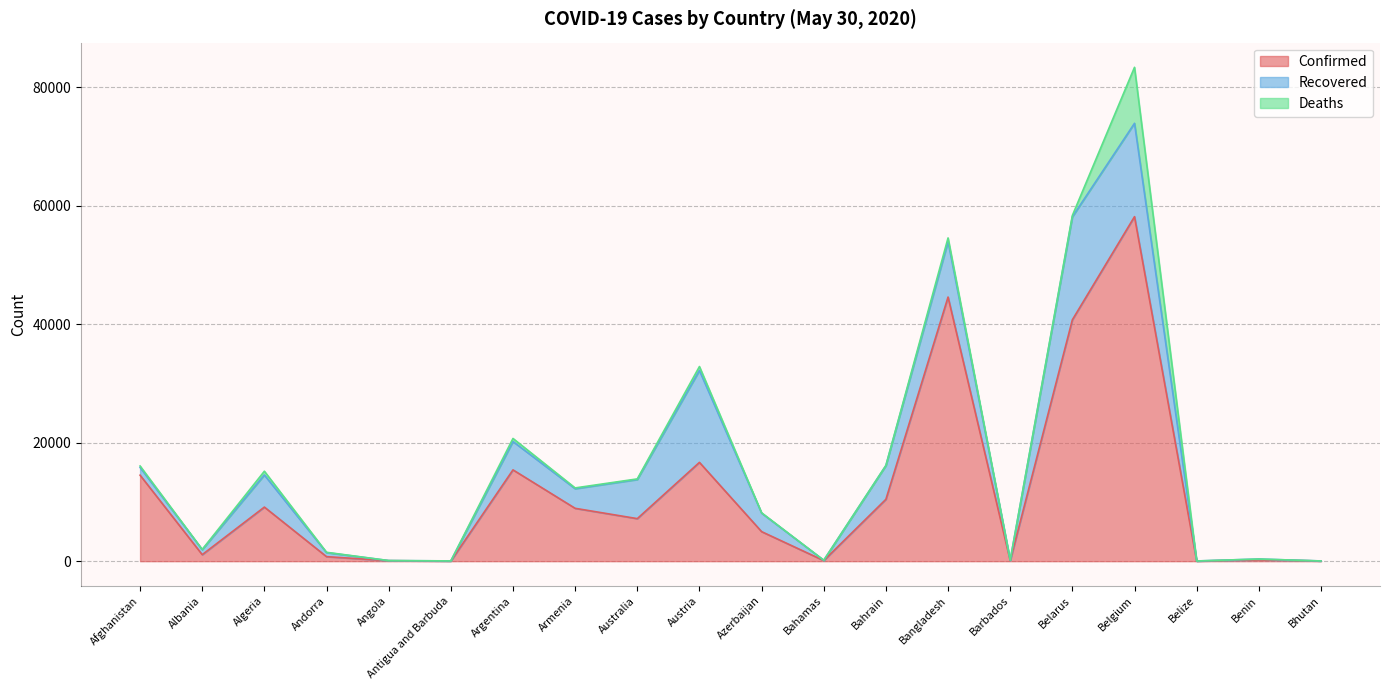

True or false: Deaths and Recovered cross at least once.

False